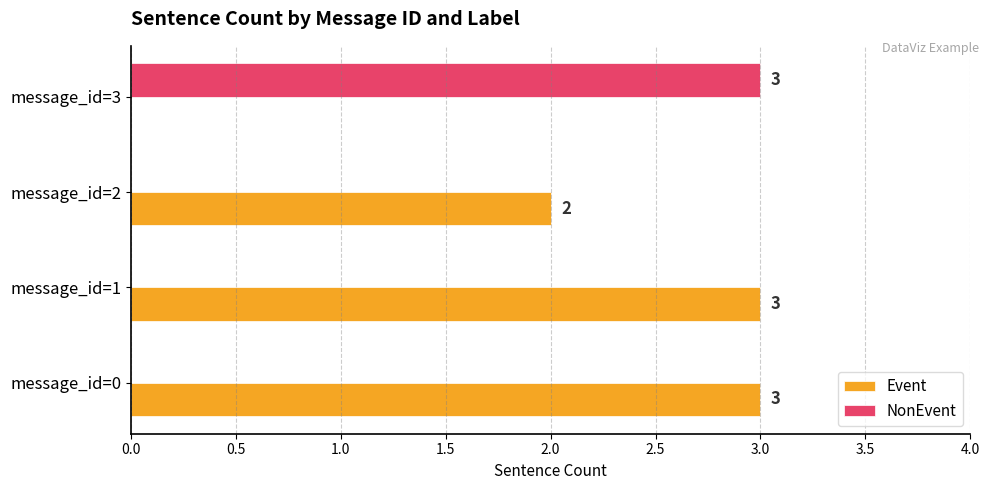

Is the value of Event at message_id=1 greater than the value of NonEvent at message_id=0?

Yes